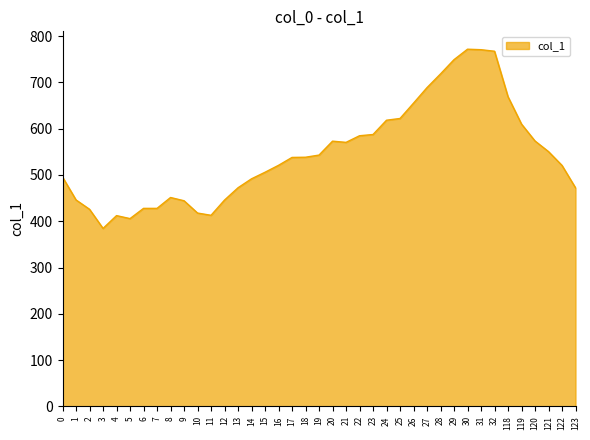

The chart shows a value of 427.8 at 7. True or false?

True